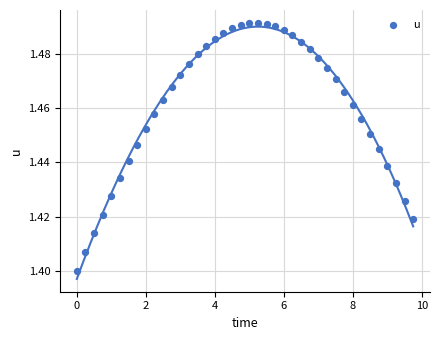

What is the range of X values (max minus min)?

9.8